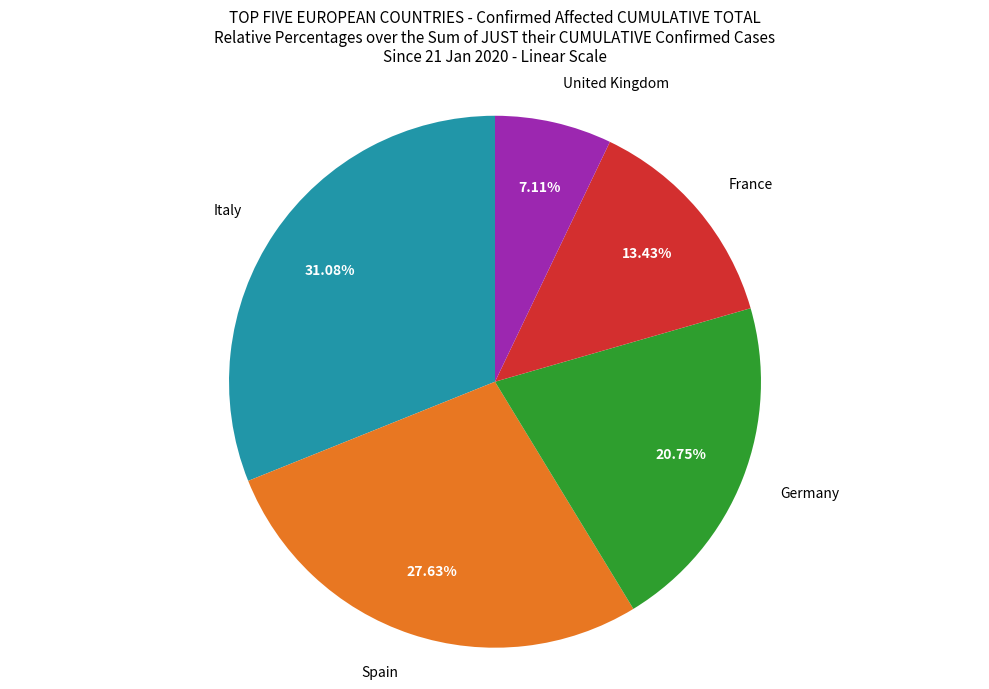

Does any single category account for the majority?

No